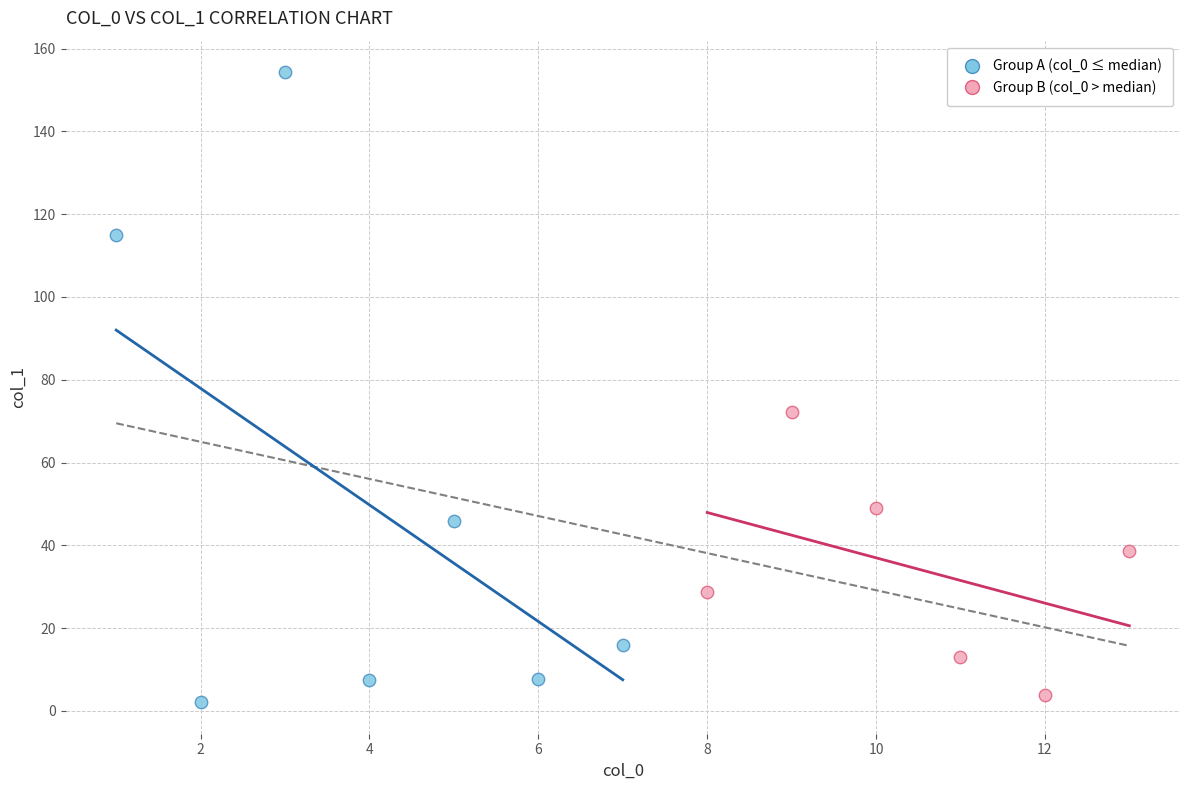

What are all the series names shown in the legend?

Group A (col_0 ≤ median), Group B (col_0 > median)